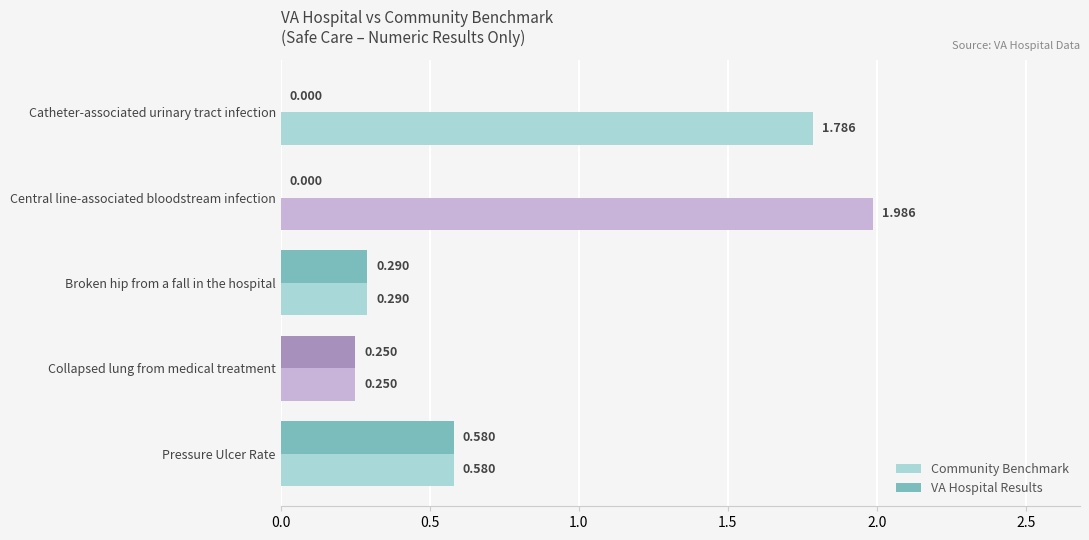

Between Catheter-associated urinary tract infection and Broken hip from a fall in the hospital, which series saw the biggest shift?

Community Benchmark